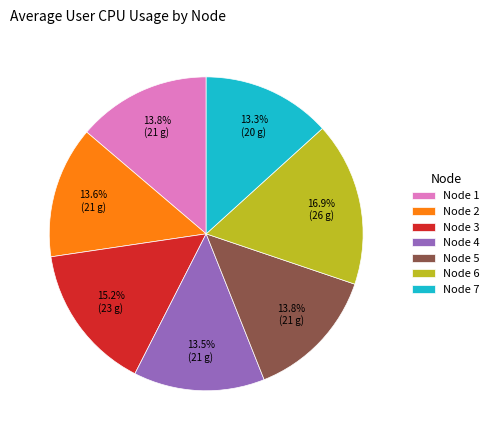

Does Node 7 represent more than half of the total?

No